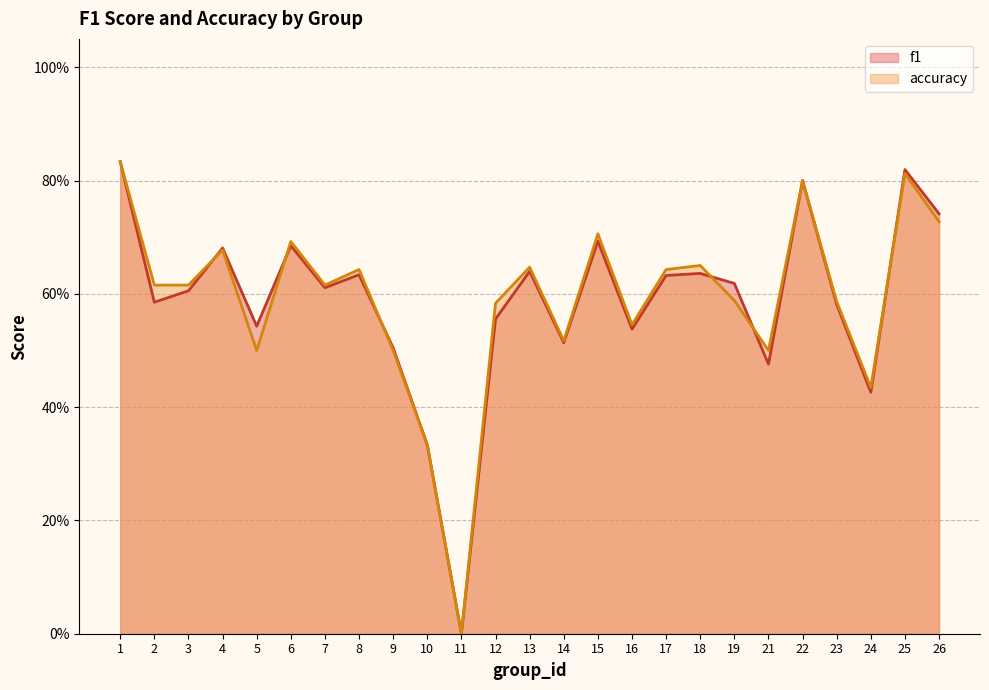

At which category does the chart reach its peak across all series?

1